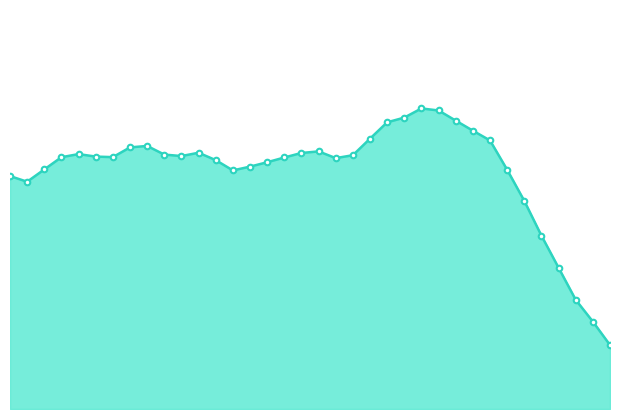

Count the values in the range 0 to 1.

36